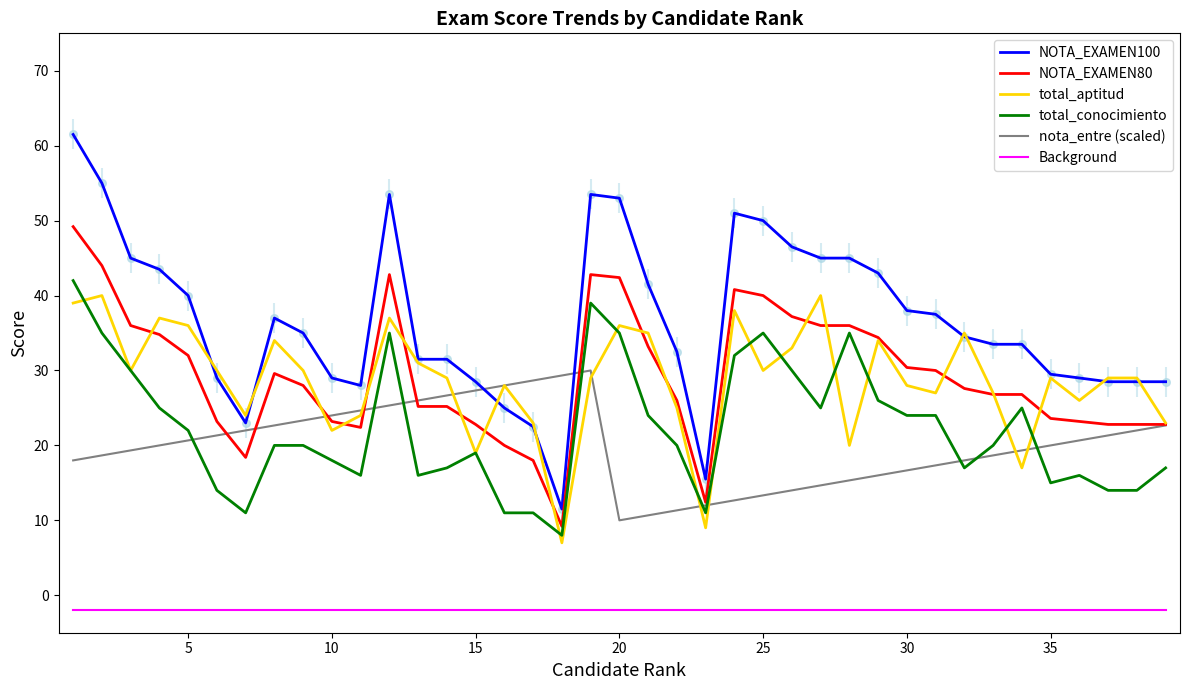

Which series has the largest range (max minus min)?

NOTA_EXAMEN100